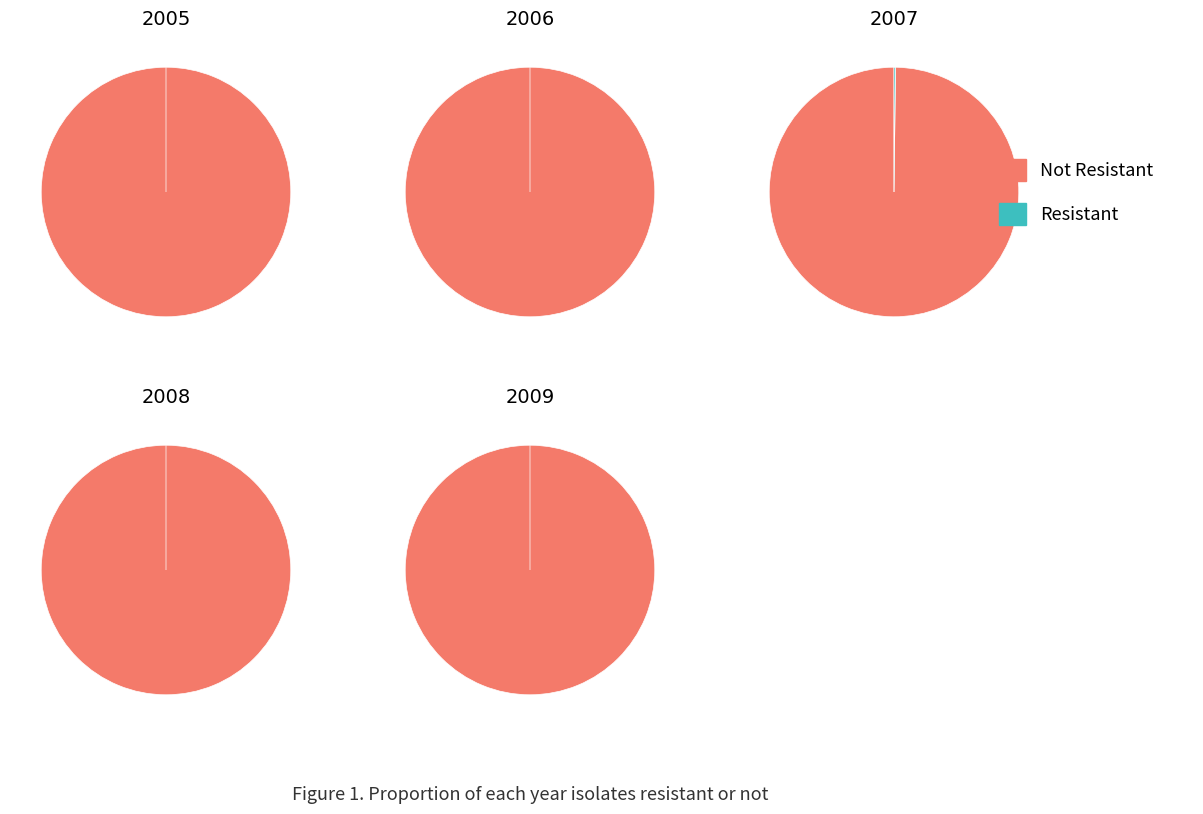

Between 2009 and 2005, which is larger?

2009